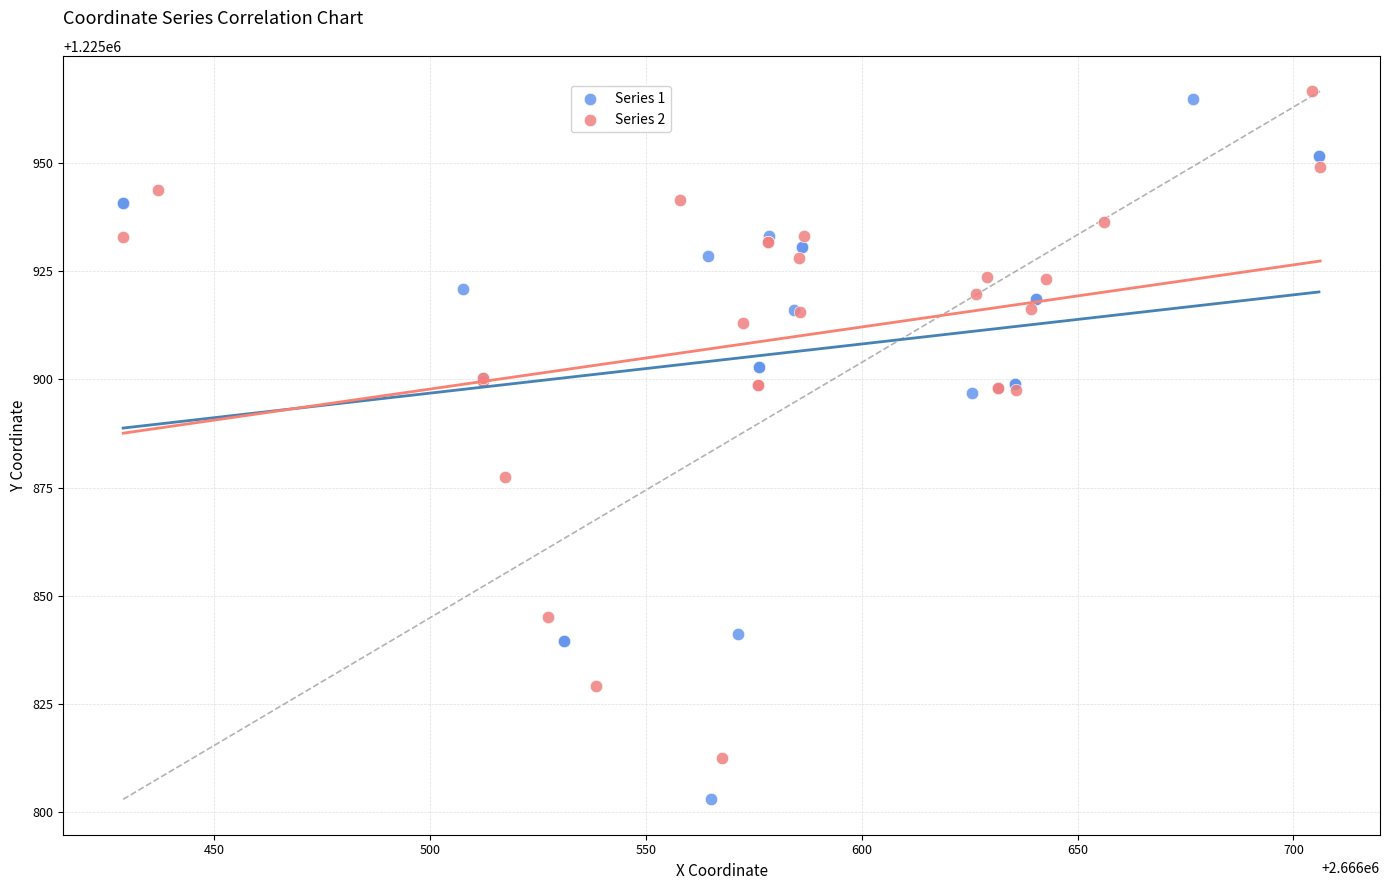

Which series contains the lowest Y value?

Series 1